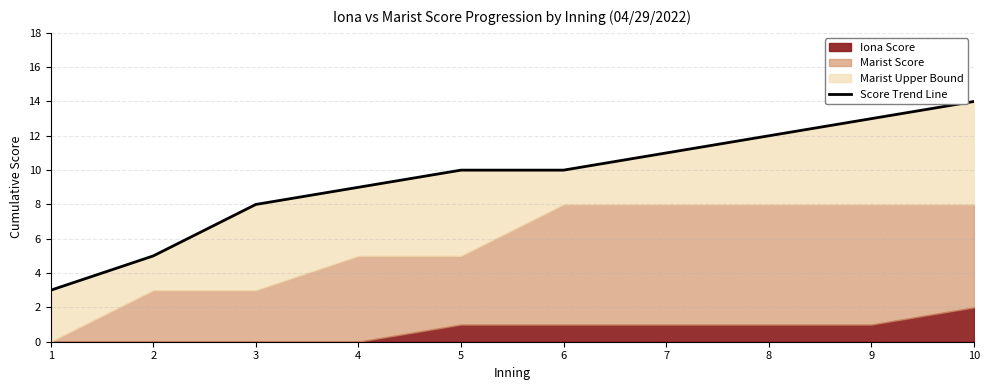

What is the difference between the maximum and minimum values?

11